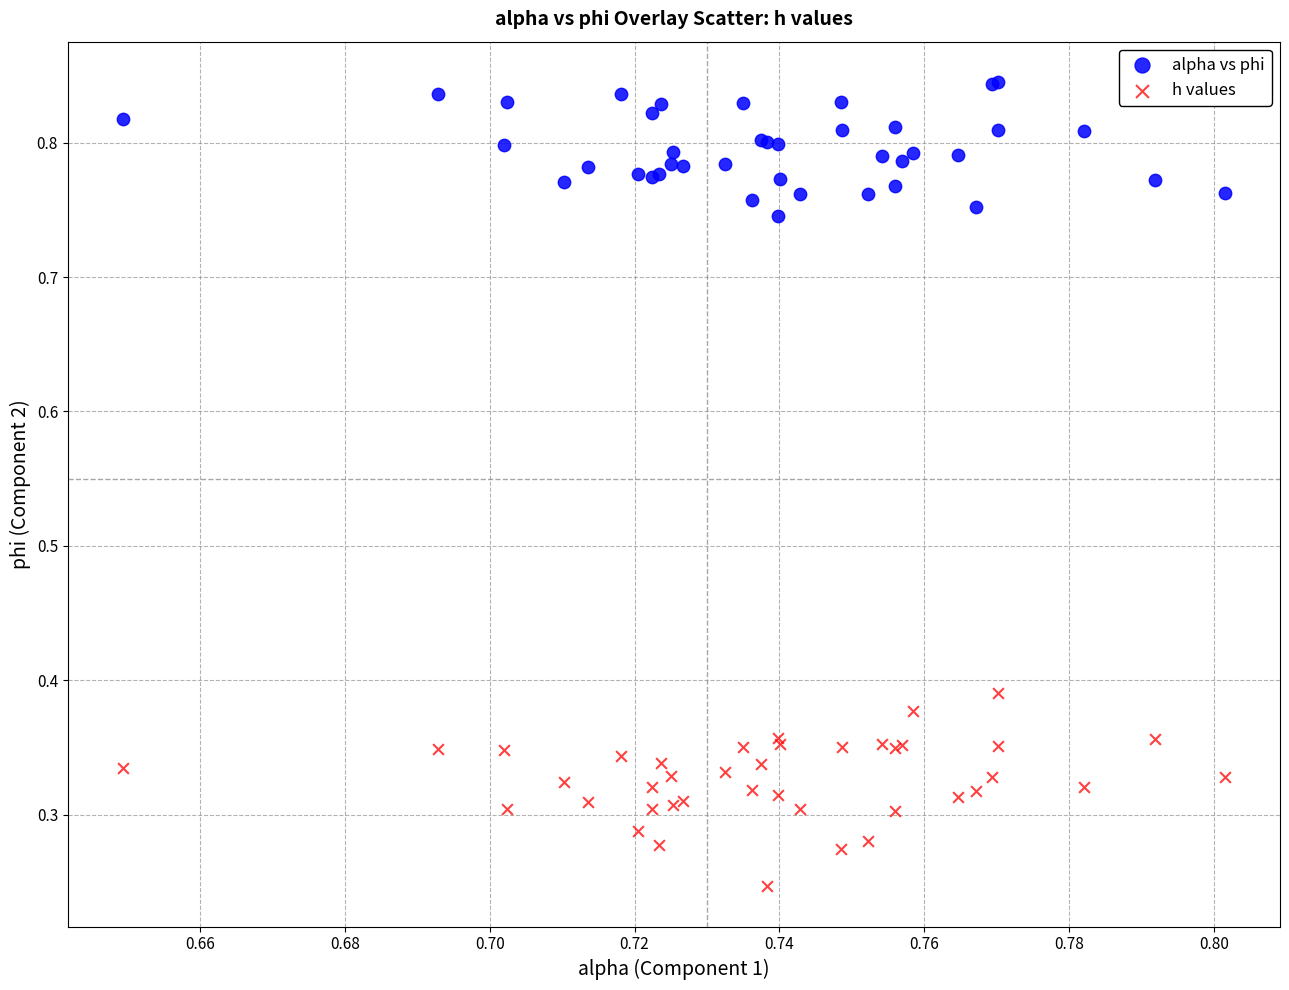

Which series has the largest Y range (max minus min)?

h values